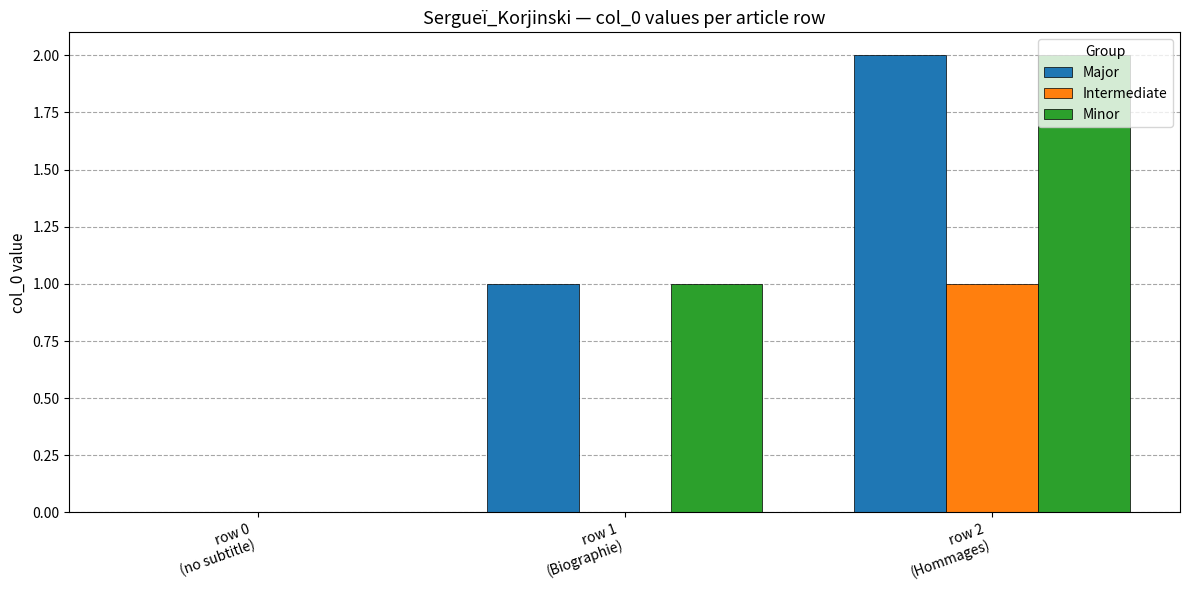

What is the sum of all Major values?

3